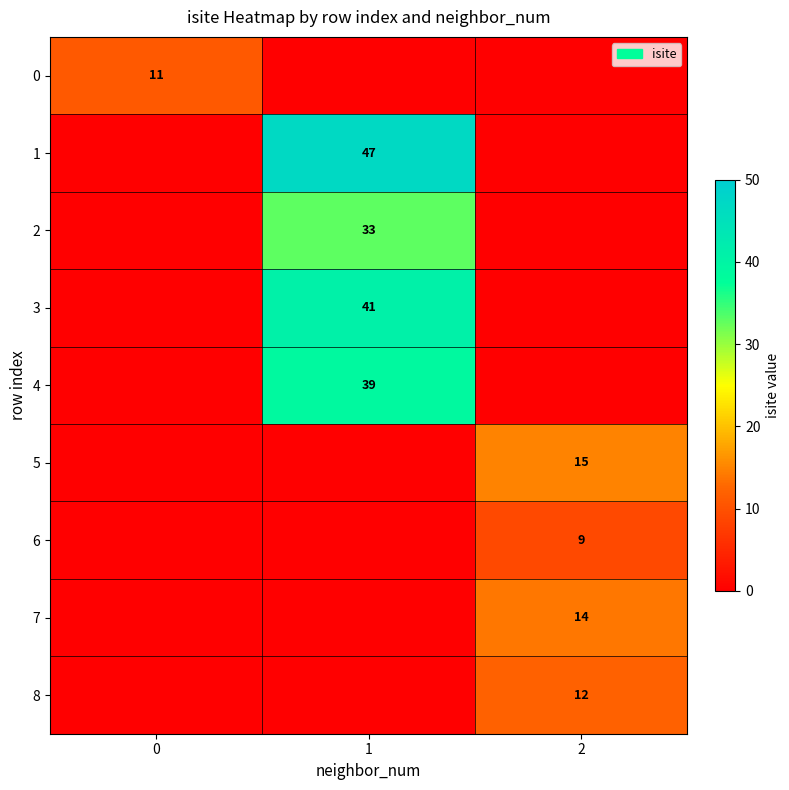

True or false: 5 has a value of 26 at 2.

False